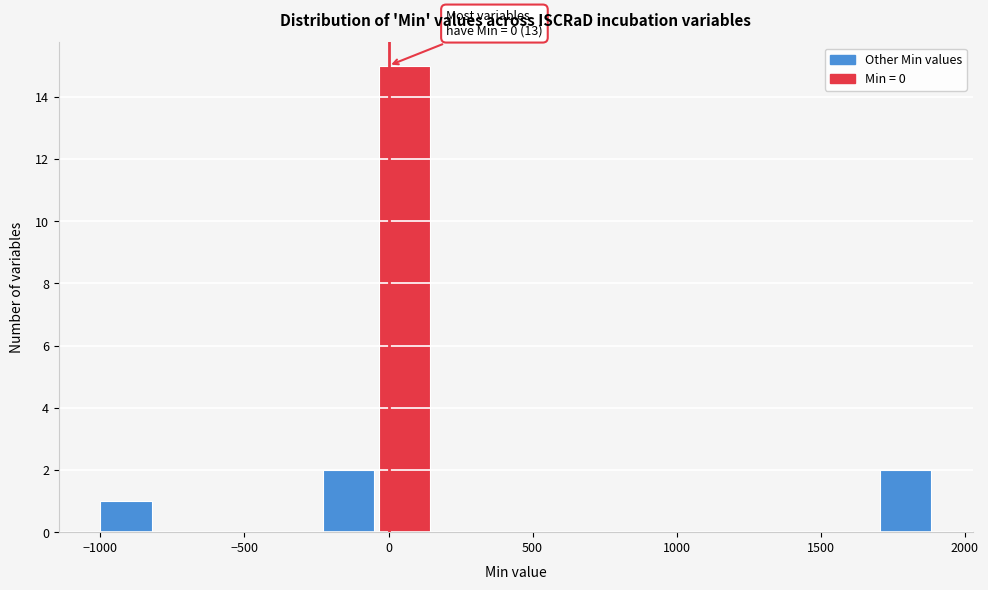

Read against the x-axis, roughly where is the centre of the tallest bar?

50